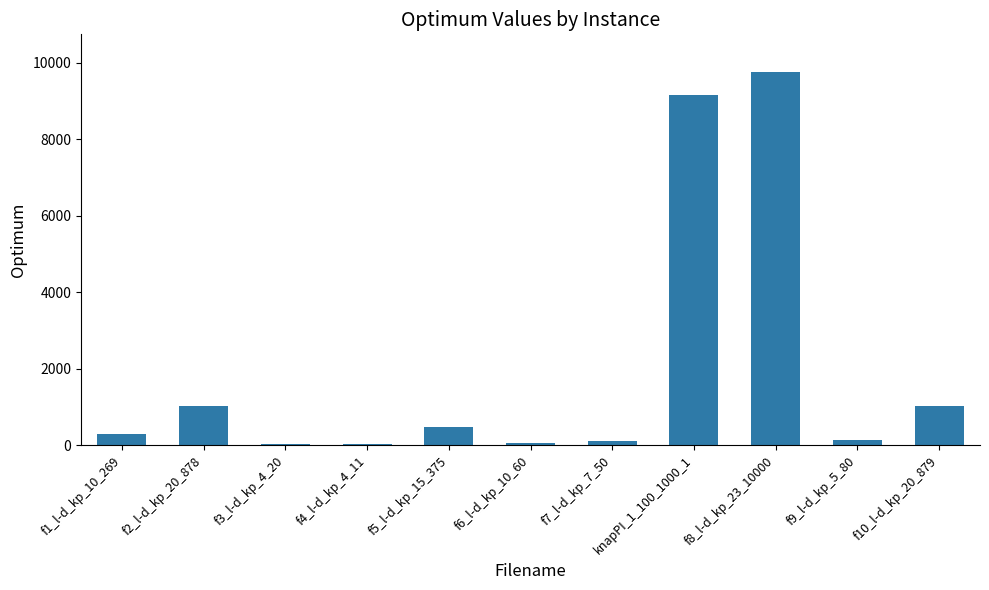

What is the maximum value shown in the chart?

9767.0